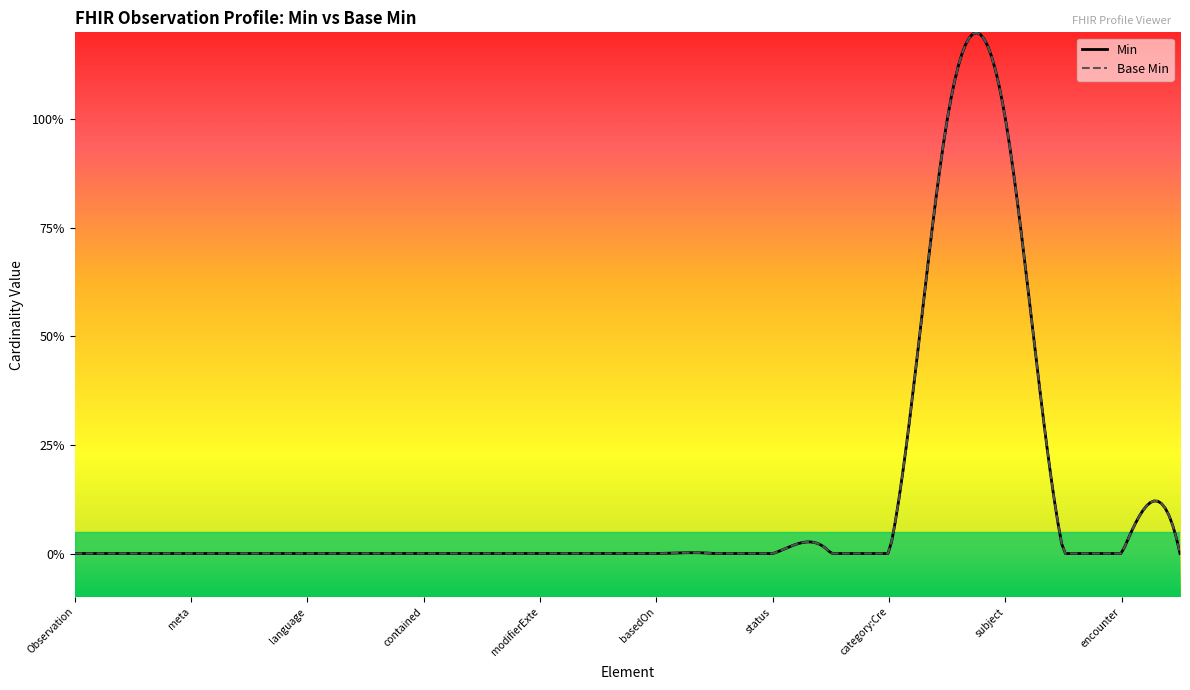

The Min series shows -1 at Observation.focus. True or false?

False